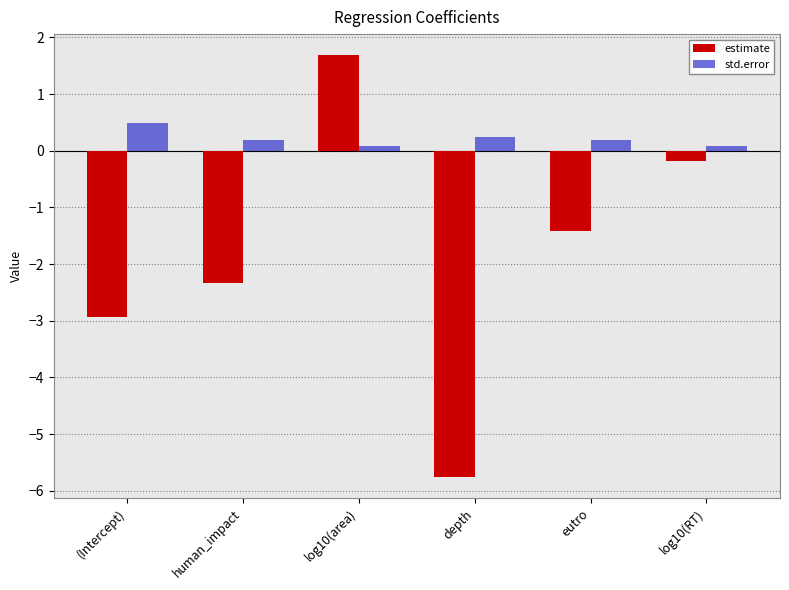

What is the maximum value for estimate?

1.7